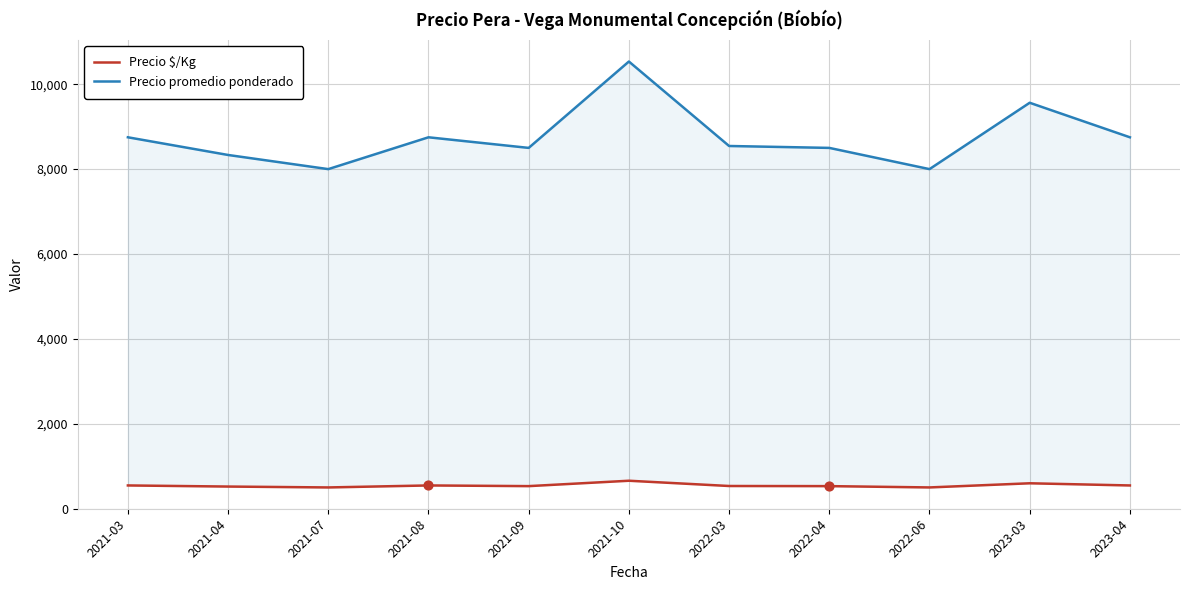

What is the total value across all series at 2021-03?

9297.0